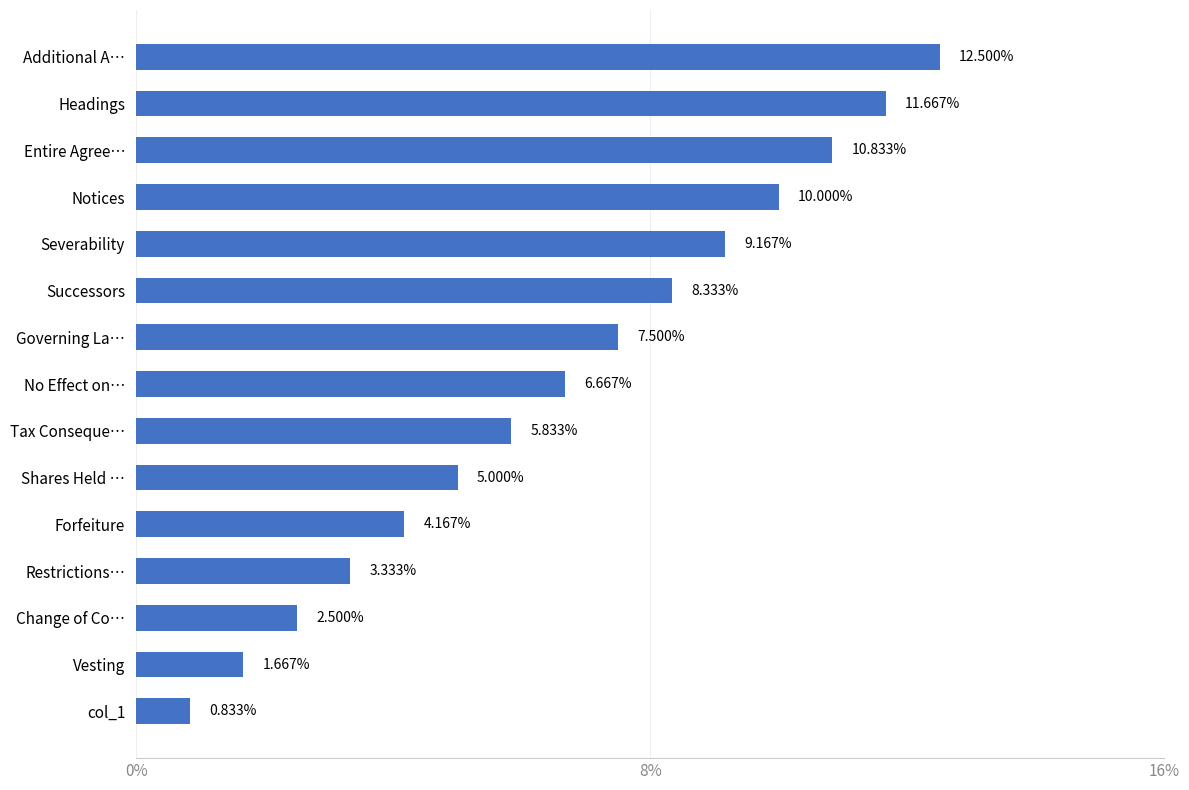

Which label corresponds to the largest value in the chart?

Additional A…